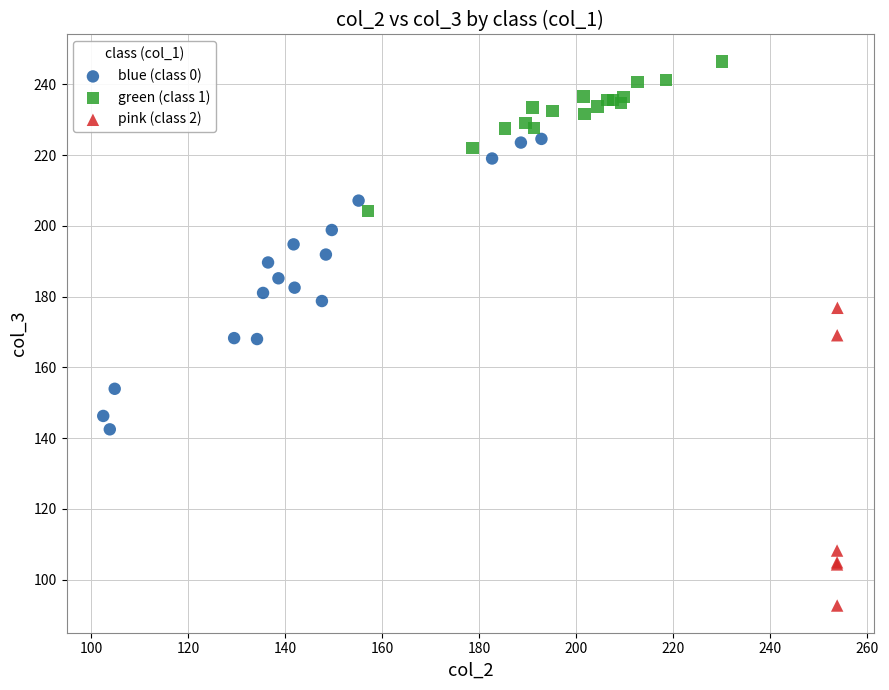

Which series contains the lowest Y value?

pink (class 2)